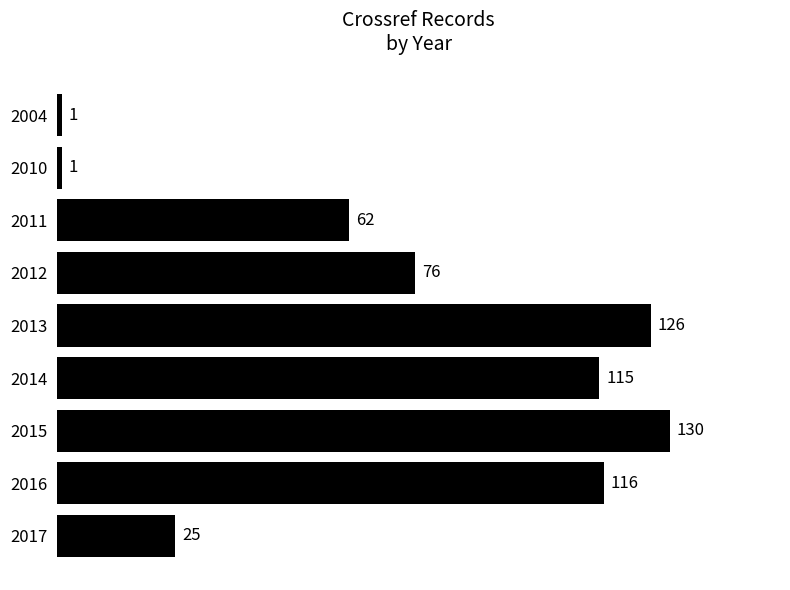

How many values are below 76?

4